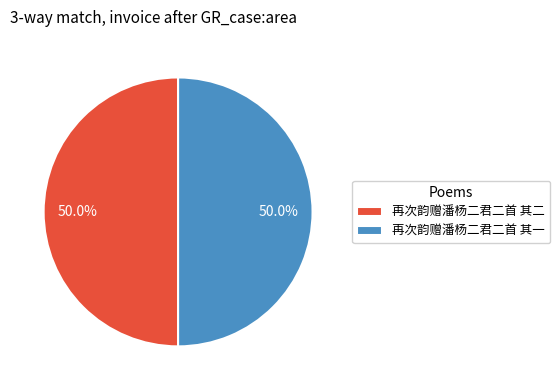

Is it true that 再次韵赠潘杨二君二首 其一 is 50% of the pie?

True